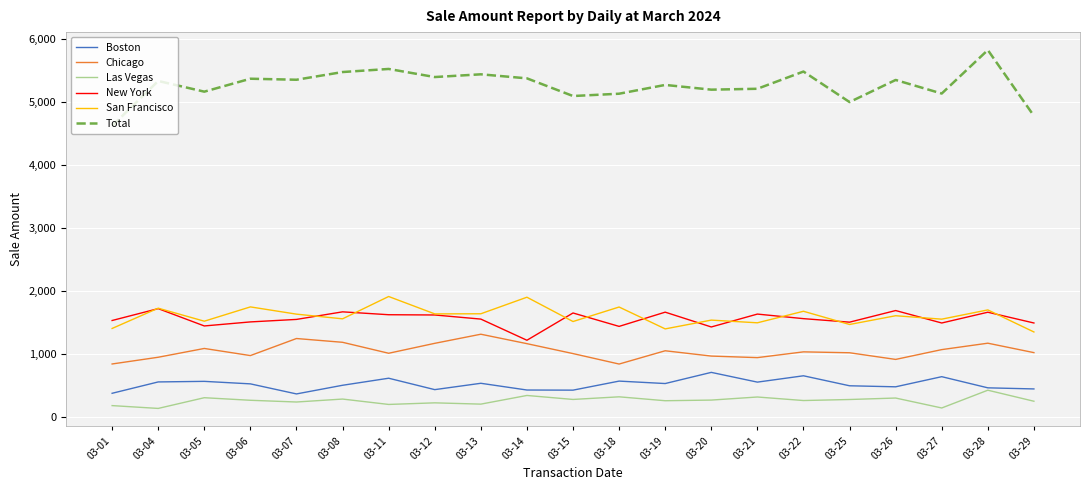

What is the difference between the second highest and minimum values in the Chicago series?

405.0